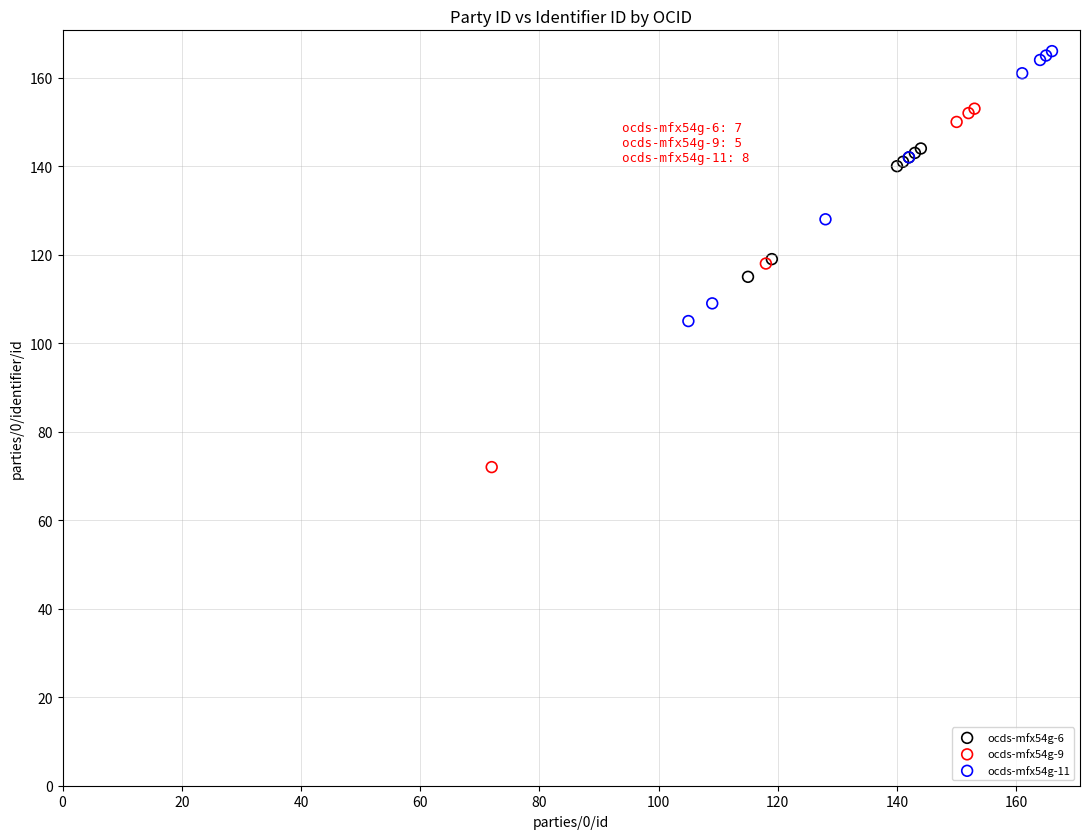

Which series contains the lowest Y value?

ocds-mfx54g-9